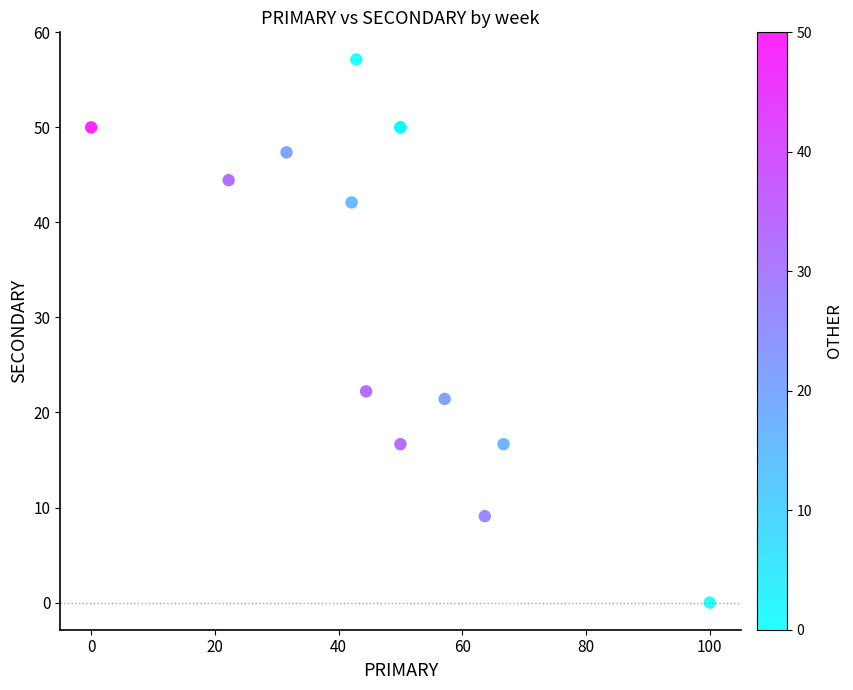

What Y value in the scatter plot is closest to 28?

22.2